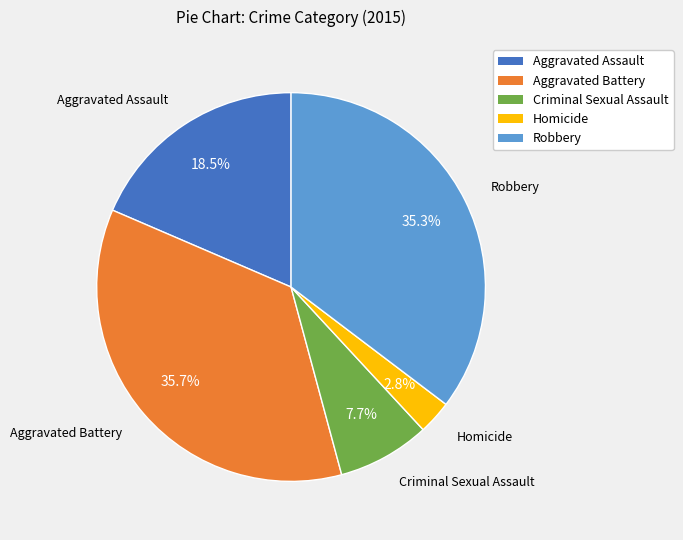

Count the number of slices in the pie.

5